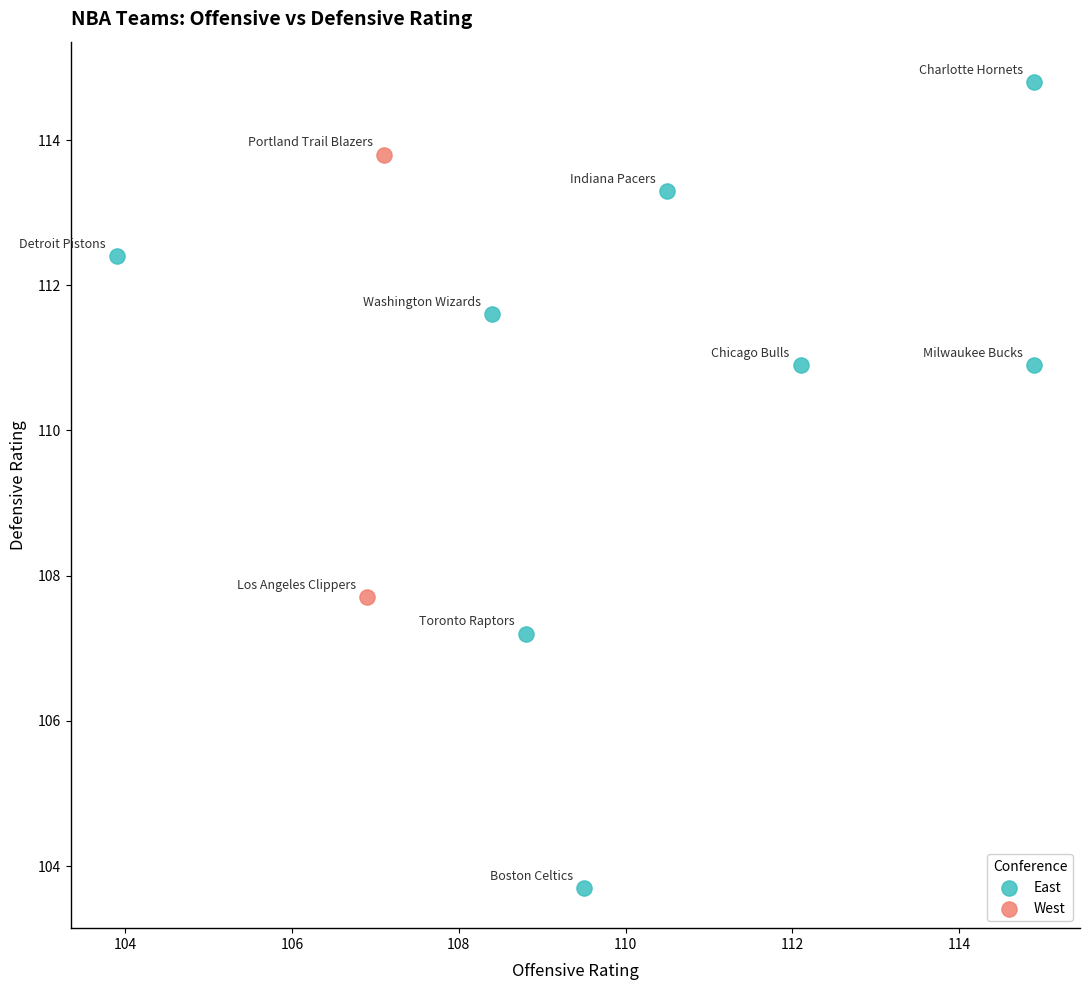

Which series has the largest Y range (max minus min)?

East